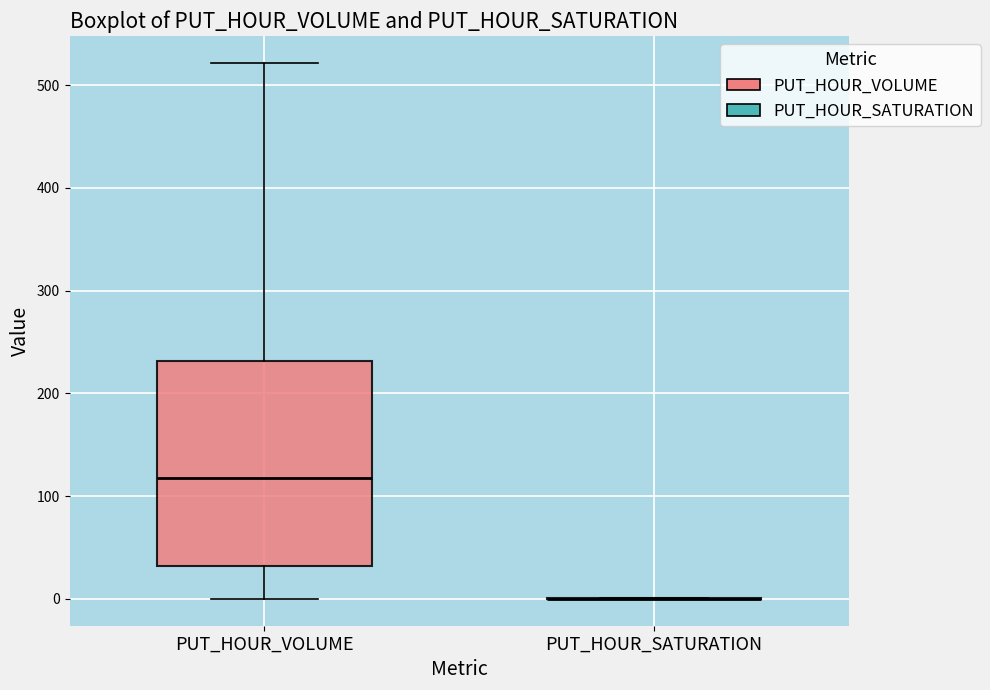

Comparing the boxes themselves (not the whiskers), which one is the tallest?

PUT_HOUR_VOLUME